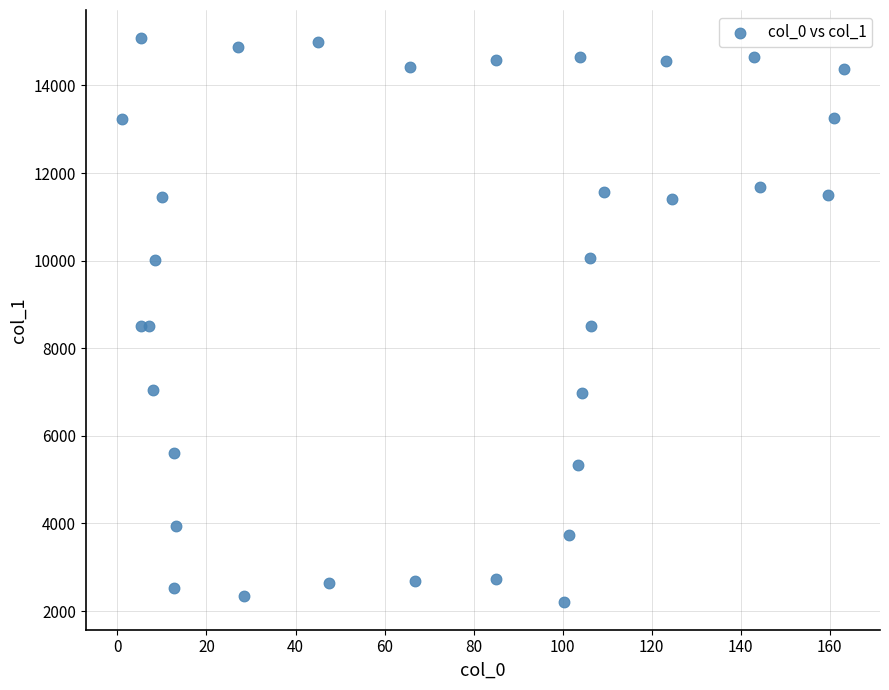

What is the range of X values (max minus min)?

162.2